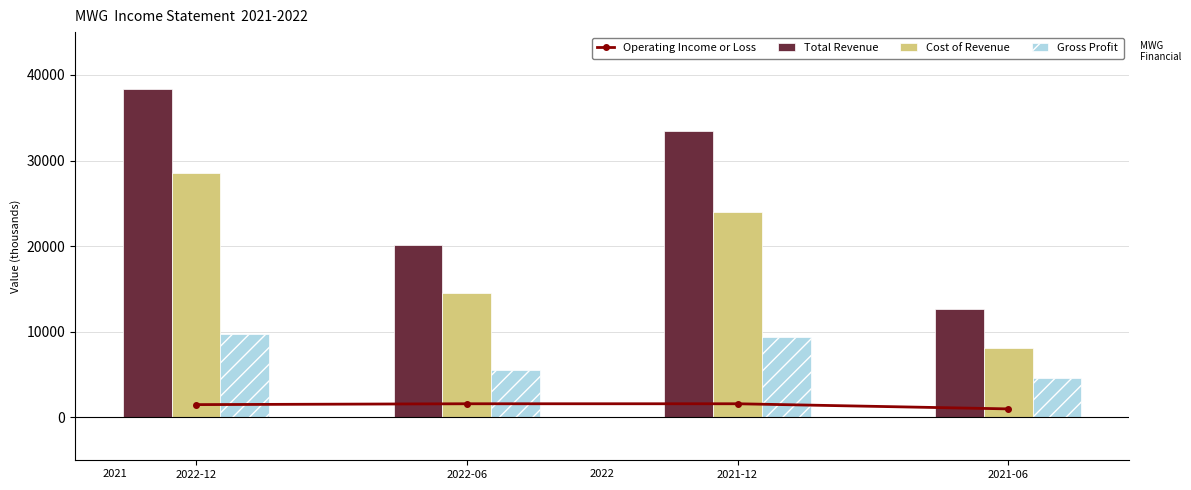

Is it true that Gross Profit equals 15981 at 2022-12?

False